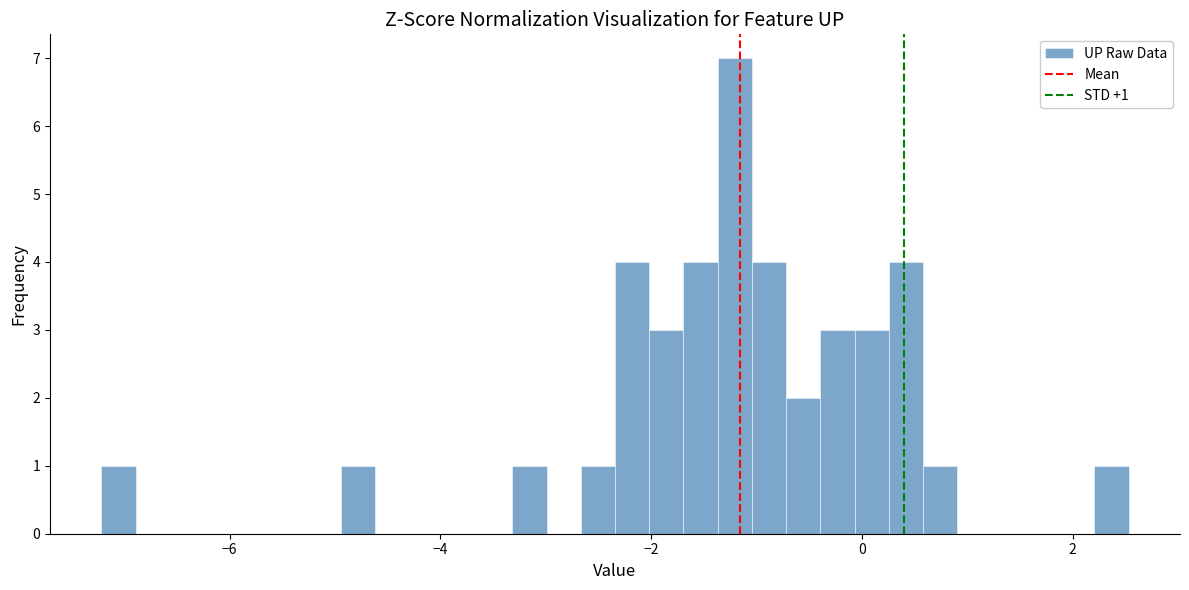

Read against the x-axis, roughly where is the centre of the tallest bar?

-1.2